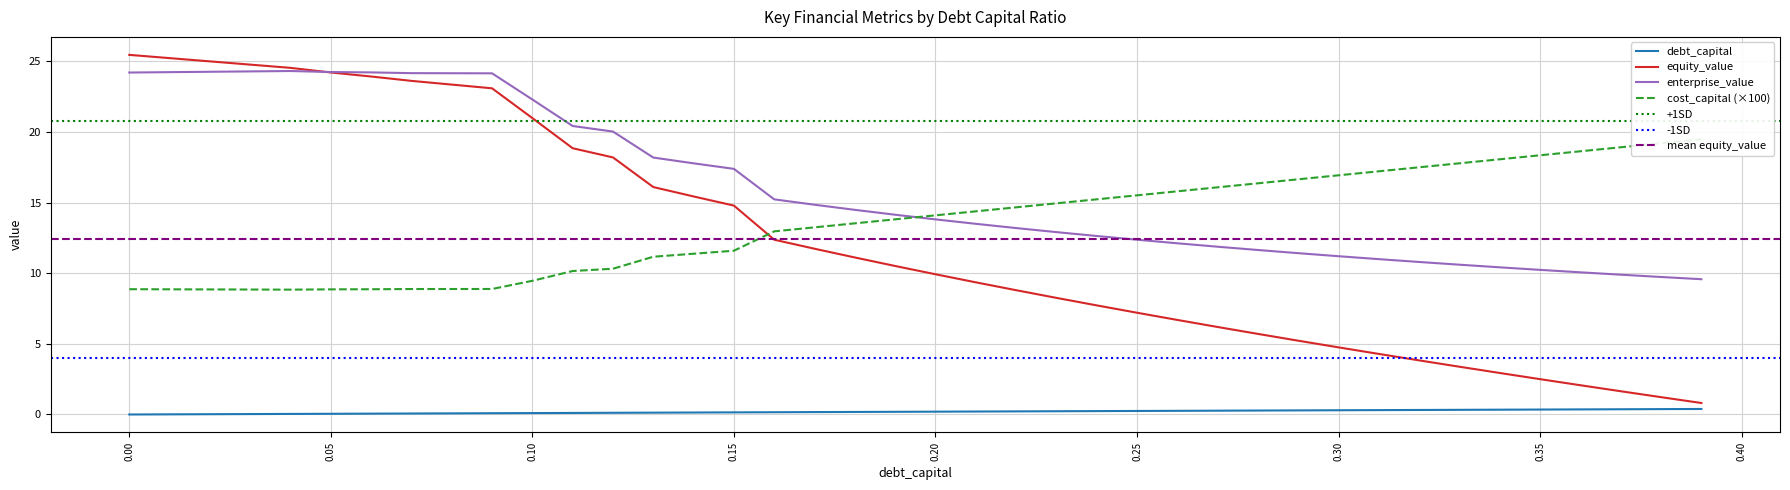

True or false: debt_capital and equity_value cross at least once.

False